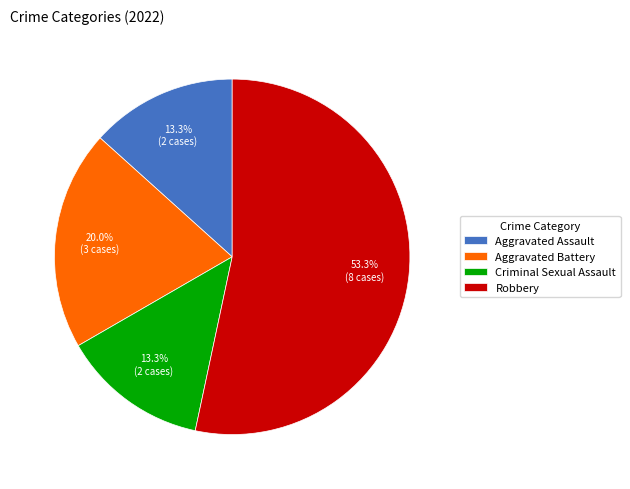

What percentage is the Aggravated Assault slice, to the nearest percent?

13%